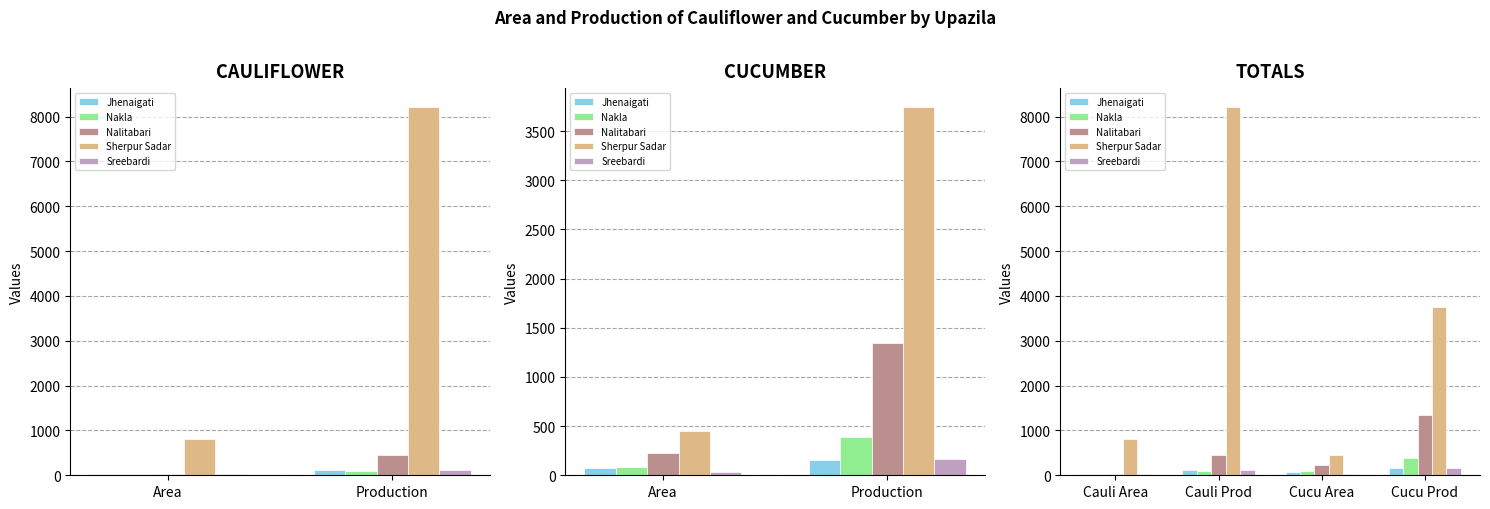

How many groups of bars are there?

4